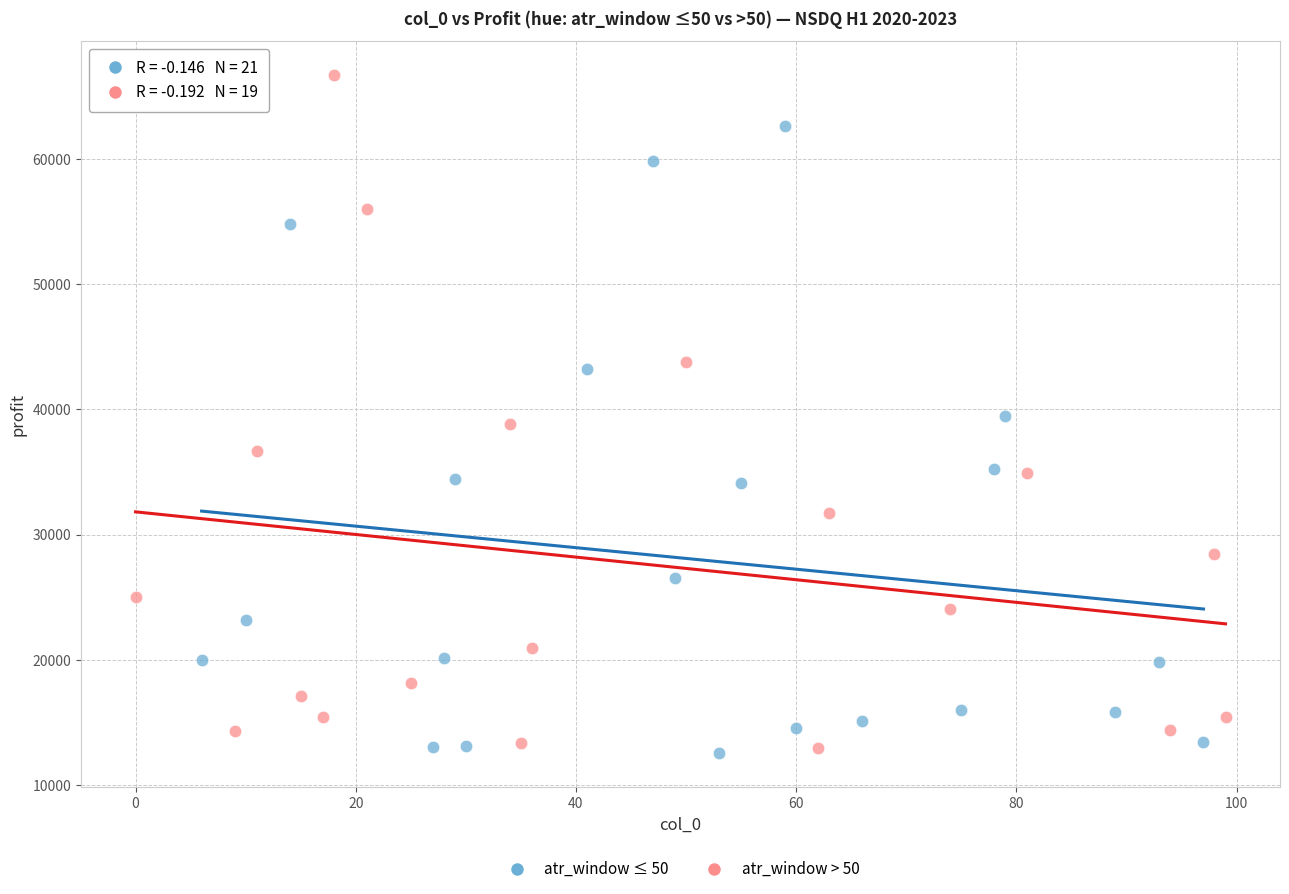

Which series has the largest Y range (max minus min)?

atr_window > 50